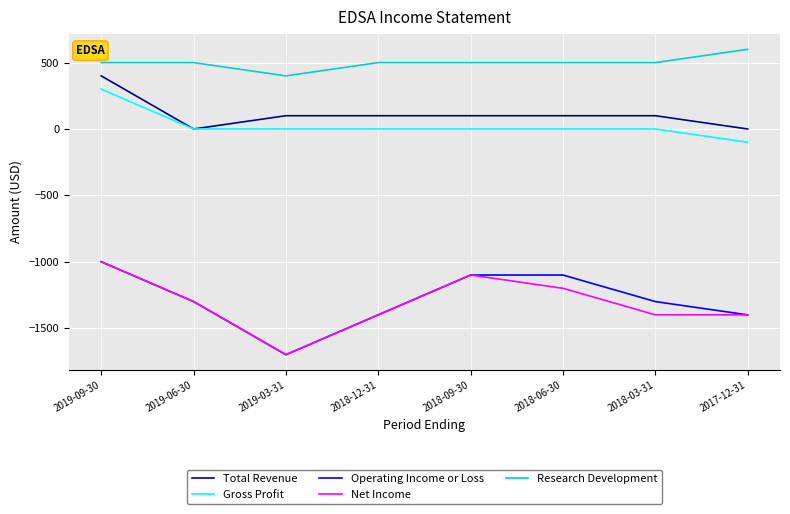

Which series changed the most between 2019-09-30 and 2019-06-30?

Total Revenue